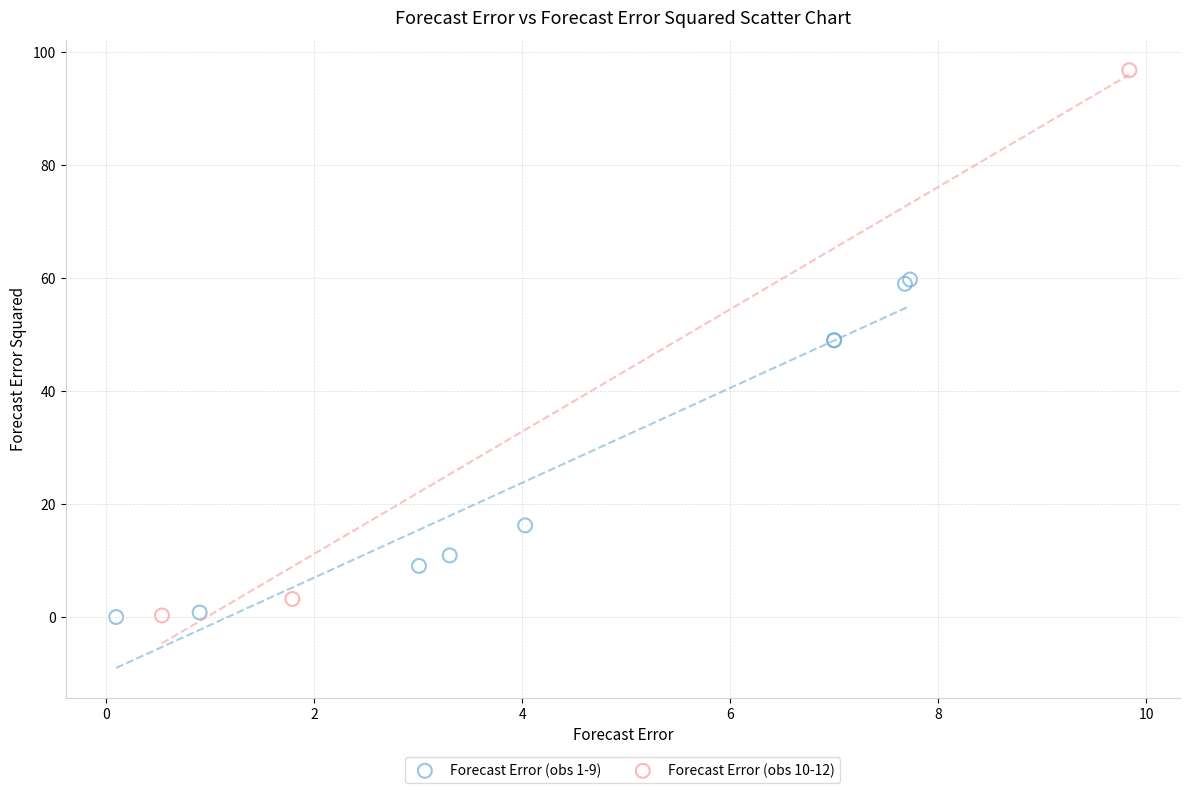

Which series has the largest Y range (max minus min)?

Forecast Error (obs 10-12)